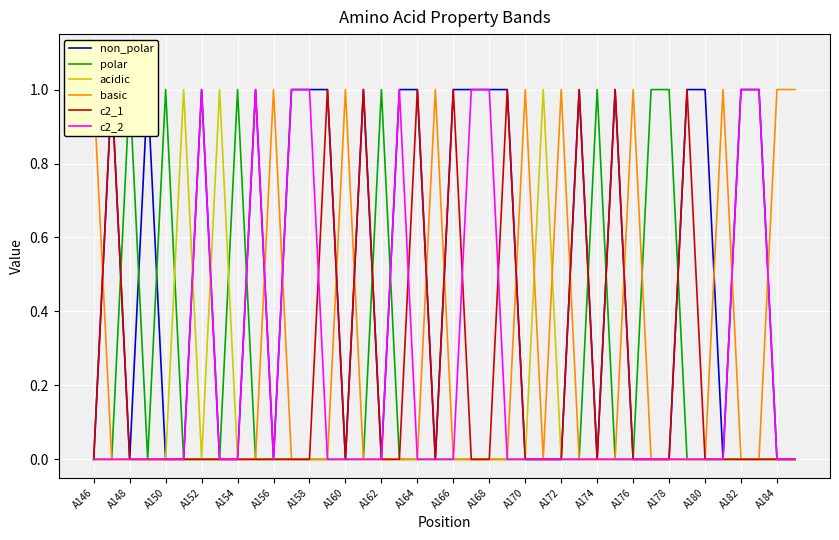

What is the difference between the maximum and second lowest values in the non_polar series?

1